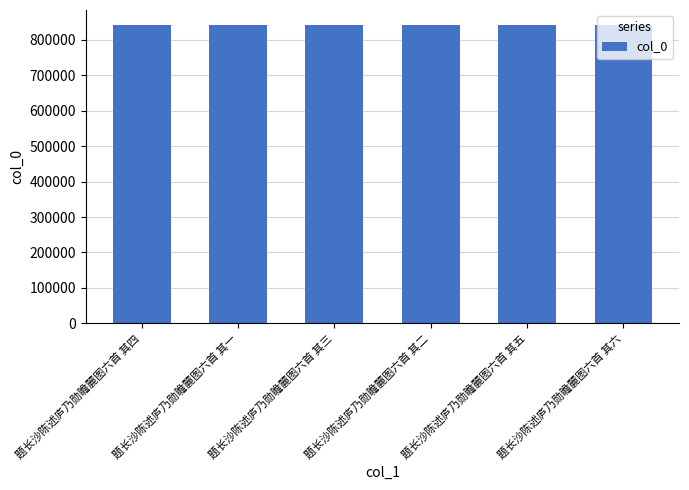

The chart shows a value of 1280771 at 题长沙陈述庐乃勋瞻麓图六首 其三. True or false?

False